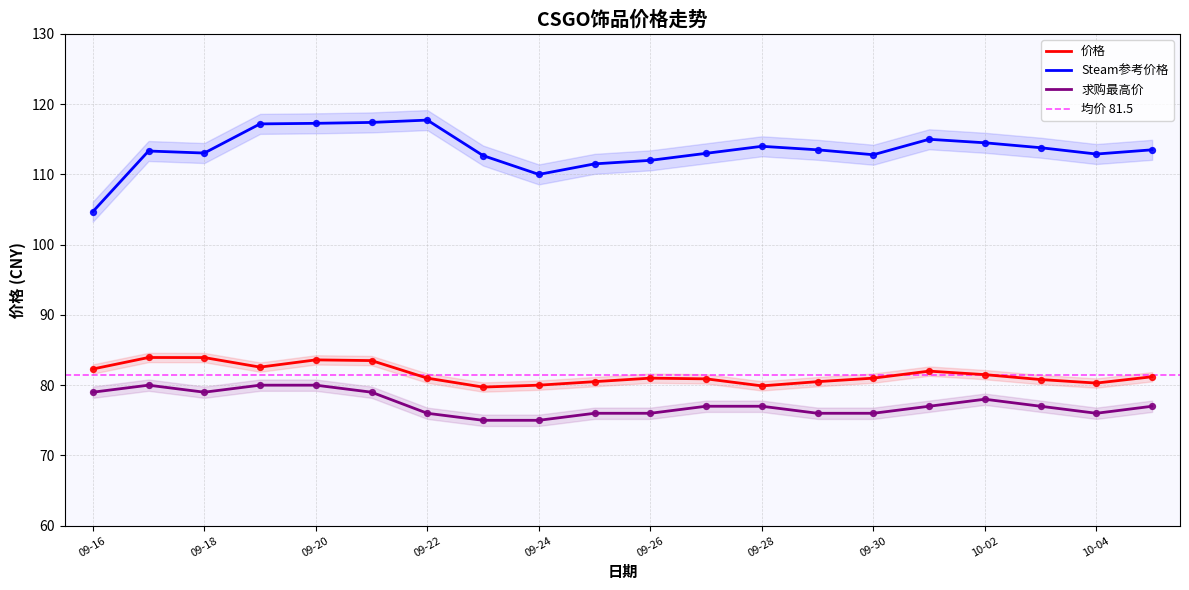

Which series reaches the maximum Y coordinate?

Steam参考价格